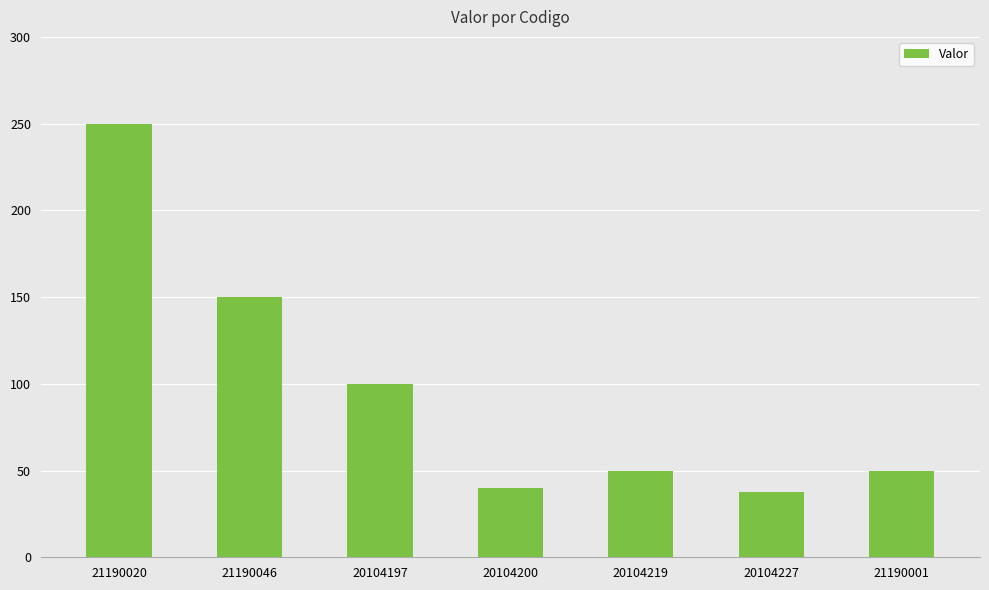

What is the minimum value shown in the chart?

37.5